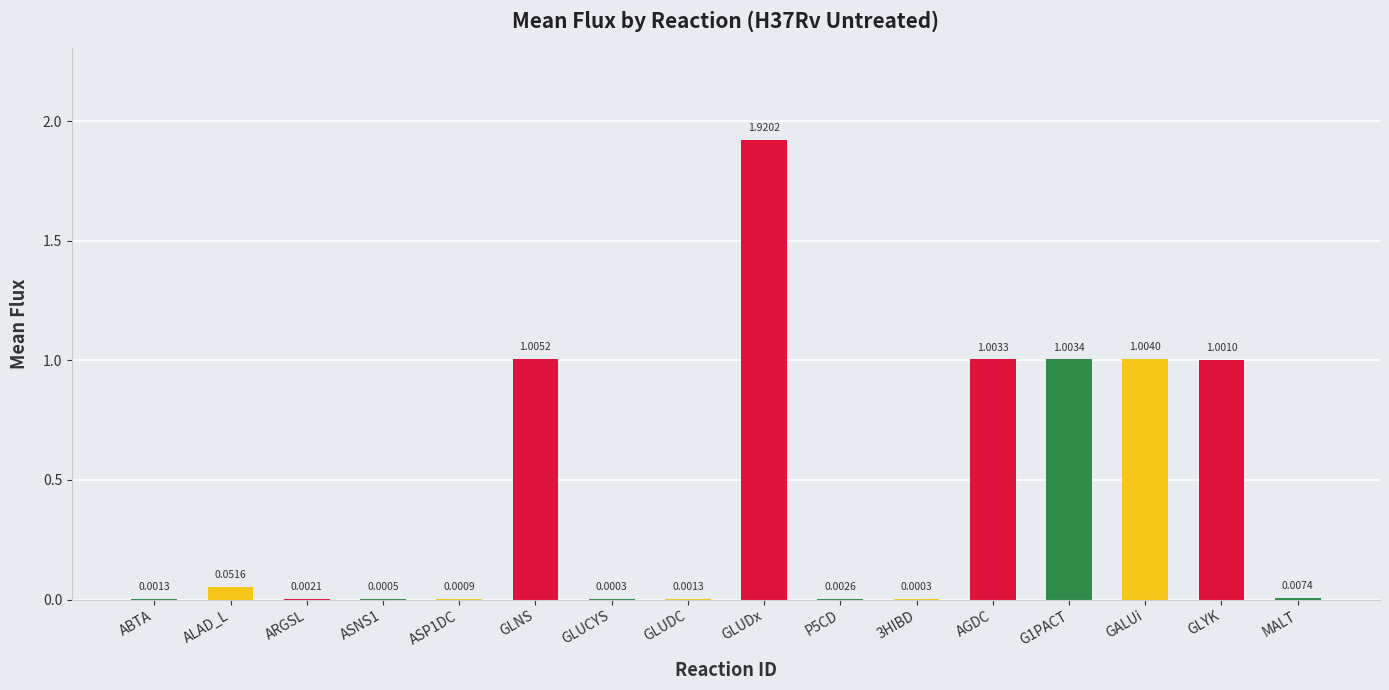

Which label corresponds to the largest value in the chart?

GLUDx